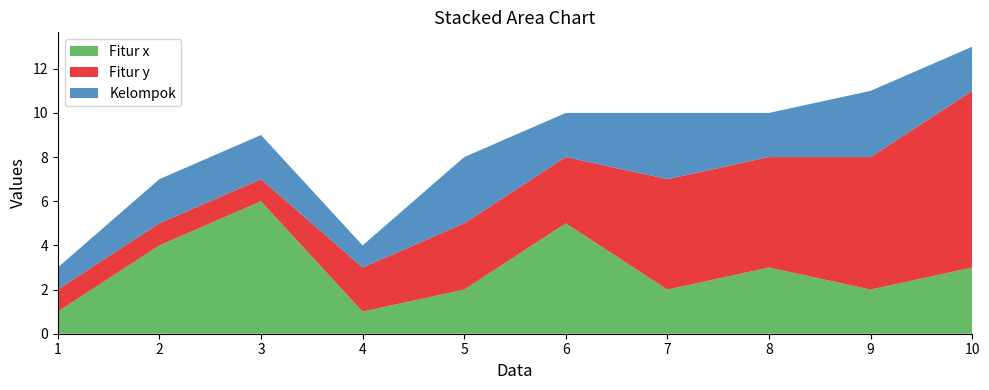

Reading left to right, transcribe all the data shown in this chart.

Fitur x: 1	4	6	1	2	5	2	3	2	3
Fitur y: 1	1	1	2	3	3	5	5	6	8
Kelompok: 1	2	2	1	3	2	3	2	3	2